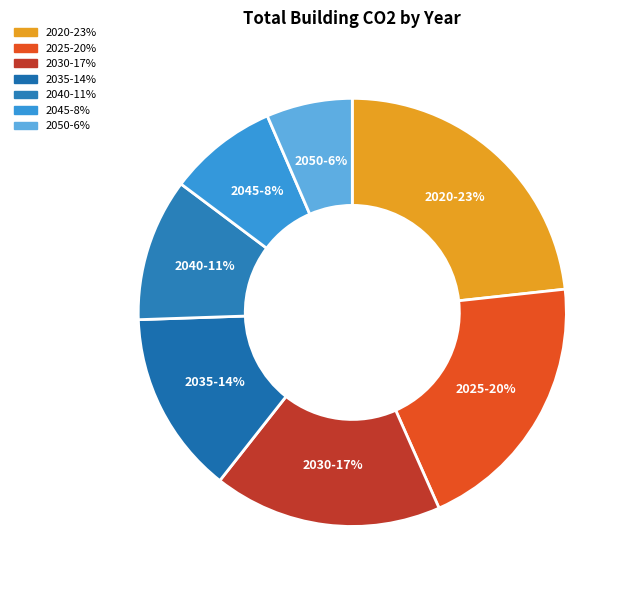

How many slices are in this pie chart?

7